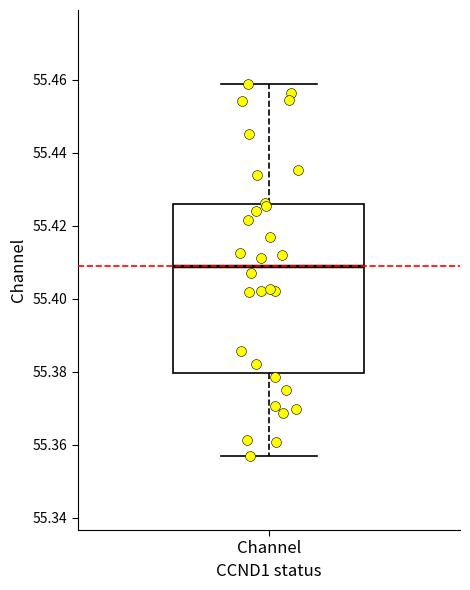

Where does the lower whisker of the box for Channel end on the y-axis? The values are not printed on the chart, so give them approximately, as read against the axis.

55.356